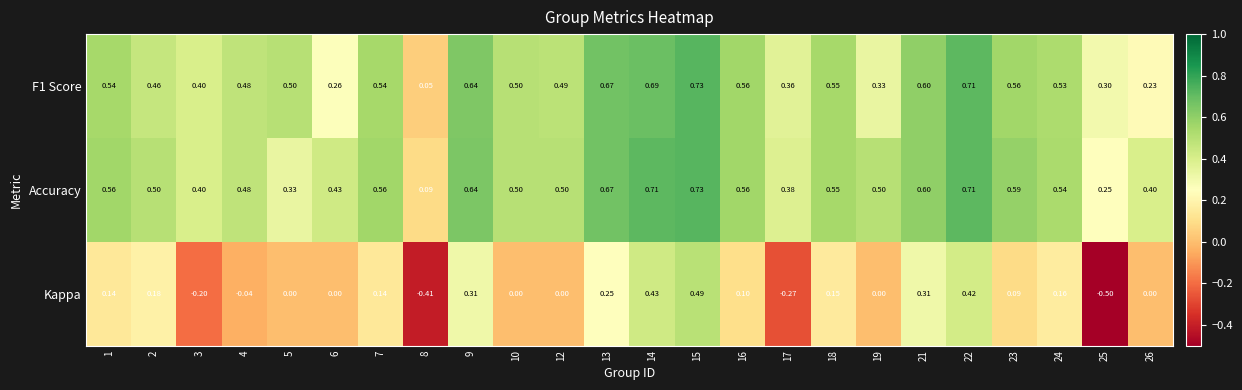

Which series has the largest range (max minus min)?

Kappa